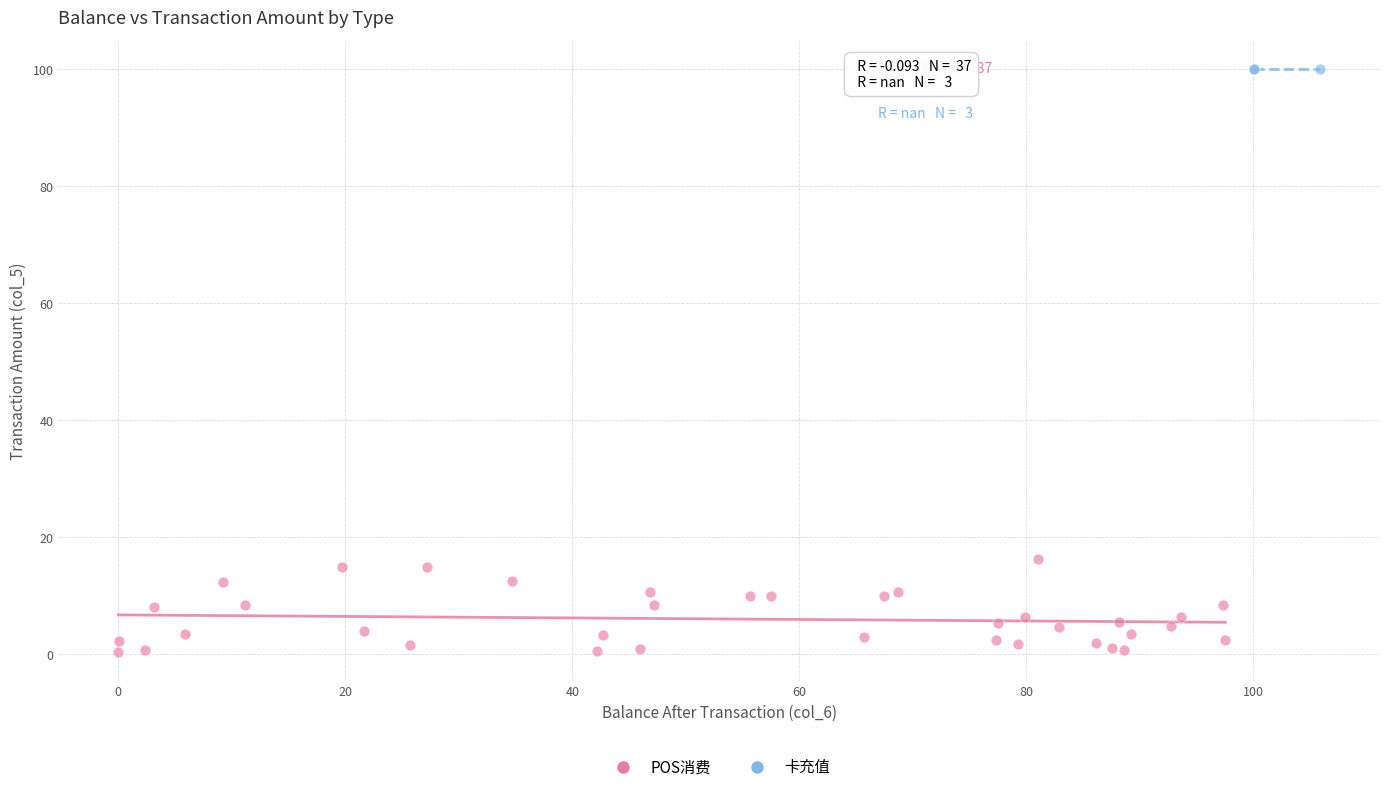

Which series contains the lowest Y value?

POS消费